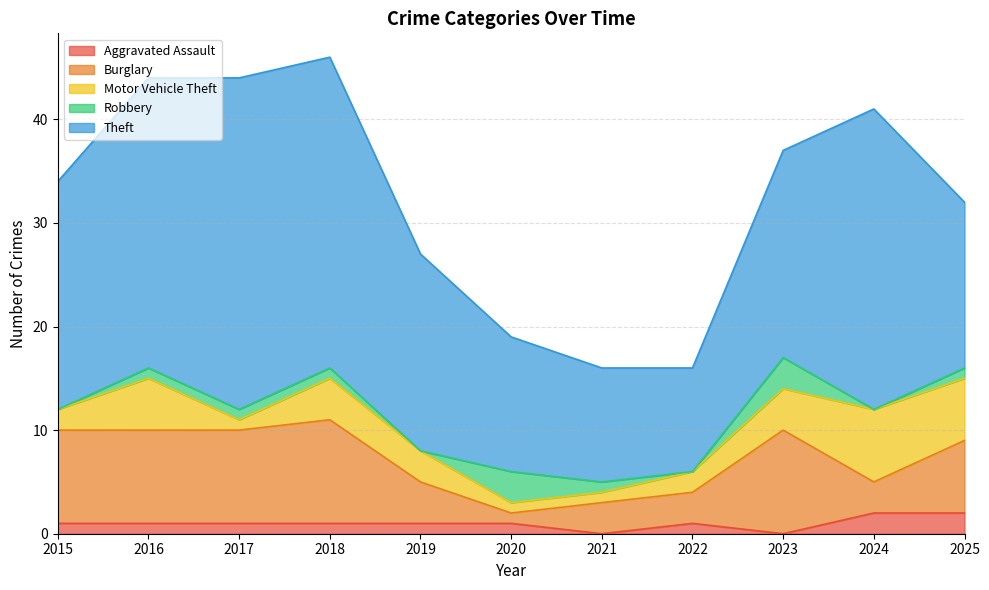

The value of Theft at 2021 is 14. True or false?

False